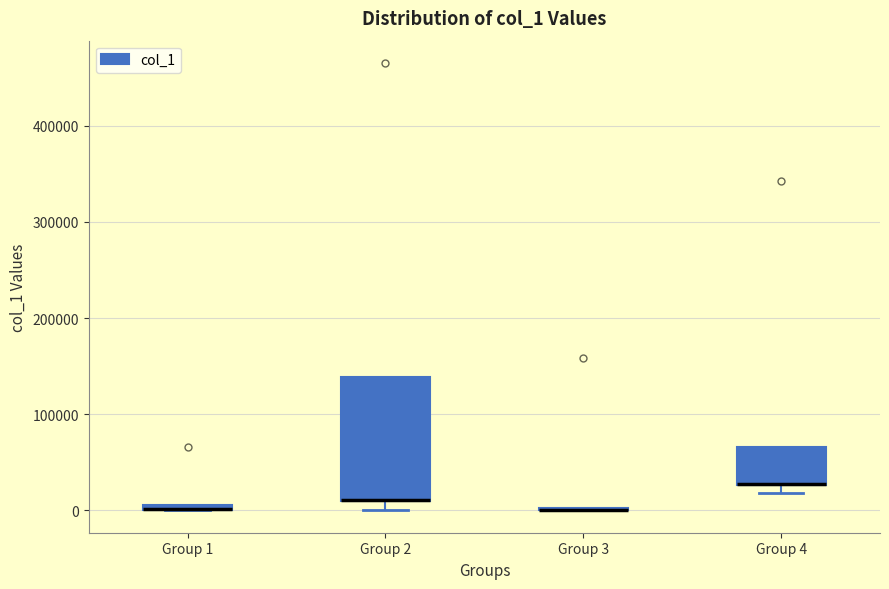

Comparing the boxes themselves (not the whiskers), which one is the tallest?

Group 2